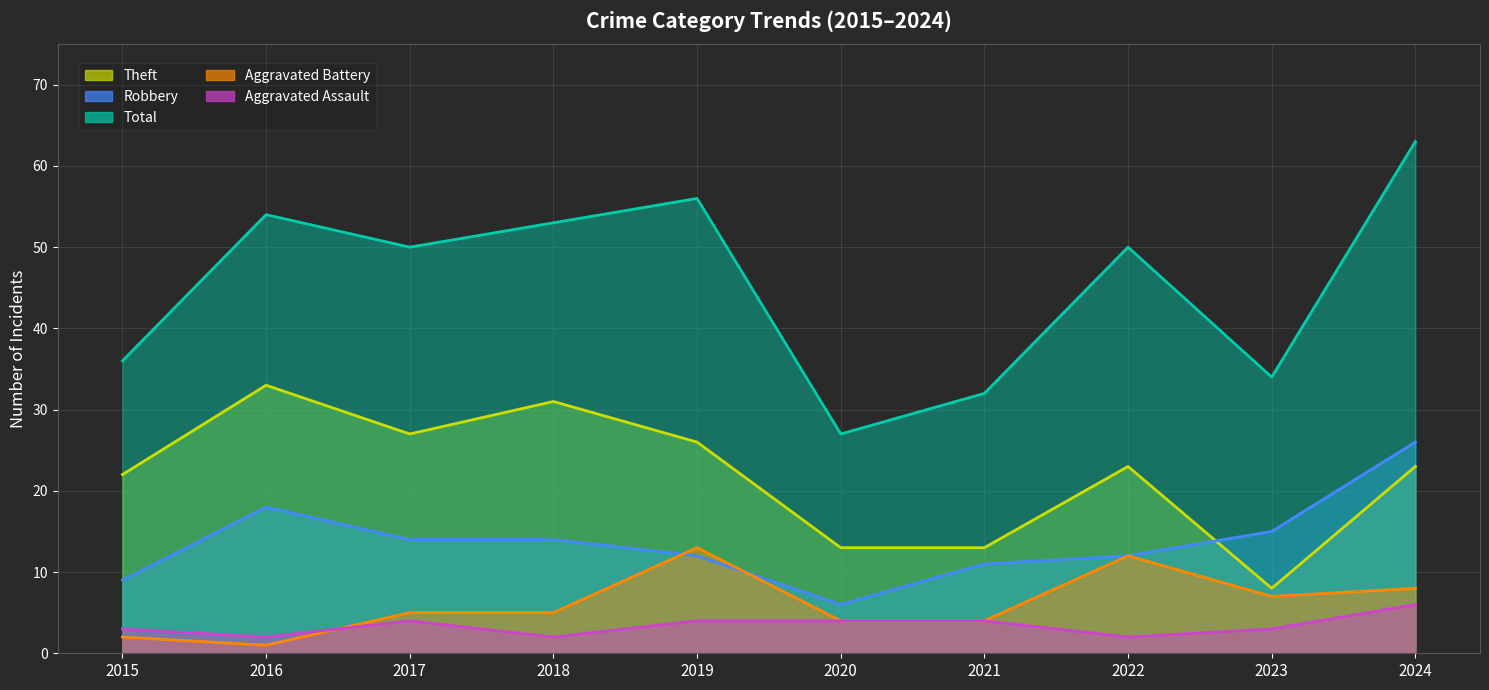

Reading left to right, list all the values displayed in this chart.

Aggravated Assault: 3	2	4	2	4	4	4	2	3	6
Aggravated Battery: 2	1	5	5	13	4	4	12	7	8
Robbery: 9	18	14	14	12	6	11	12	15	26
Theft: 22	33	27	31	26	13	13	23	8	23
Total: 36	54	50	53	56	27	32	50	34	63